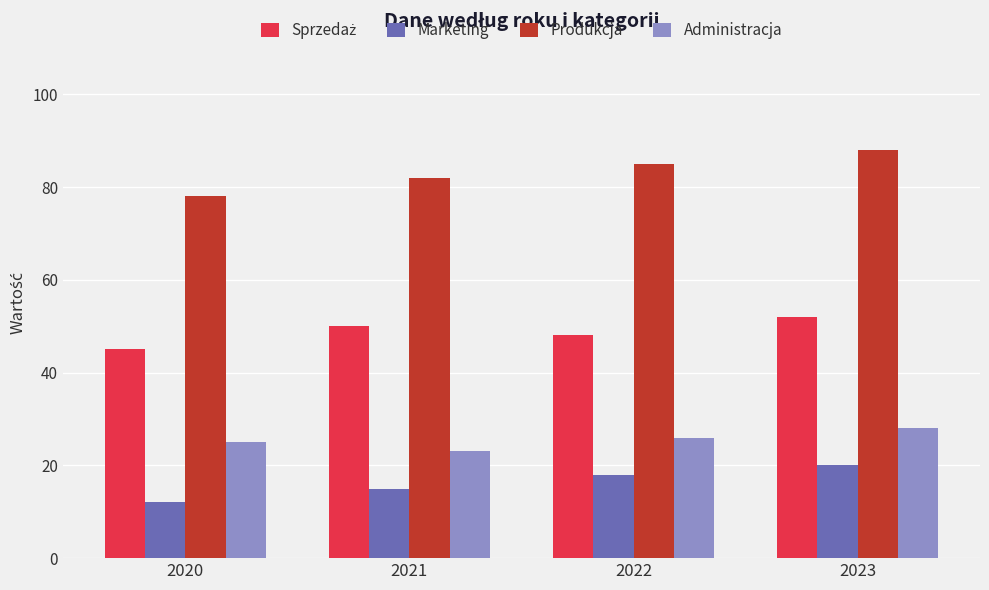

At how many categories does at least one series exceed 56?

4